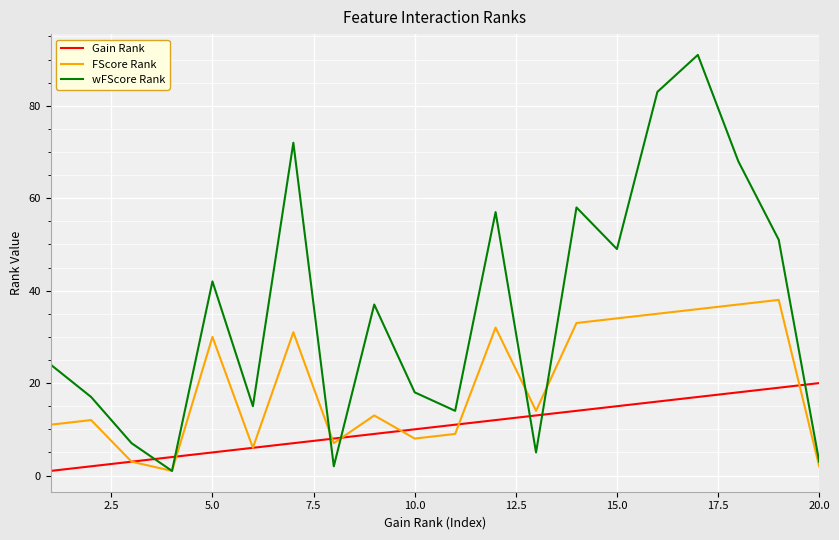

Does the chart have visible grid lines?

Yes